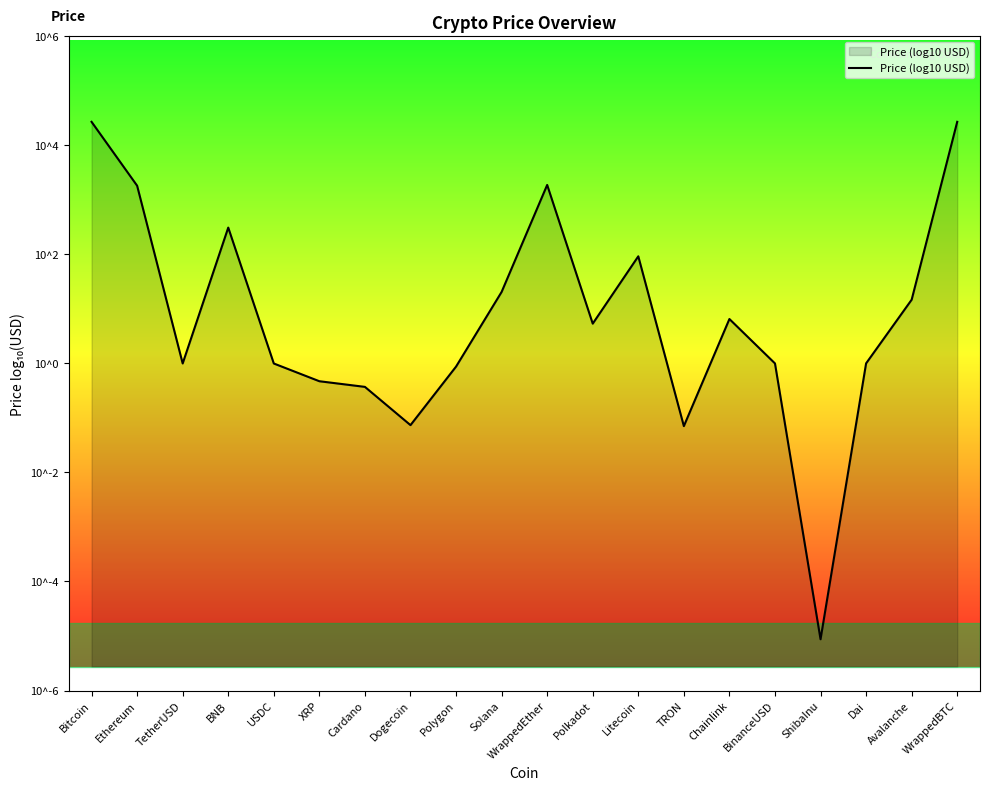

Rank the categories by value from highest to lowest.

WrappedBTC, Bitcoin, WrappedEther, Ethereum, BNB, Litecoin, Solana, Avalanche, Chainlink, Polkadot, Dai, BinanceUSD, TetherUSD, USDC, Polygon, XRP, Cardano, Dogecoin, TRON, ShibaInu